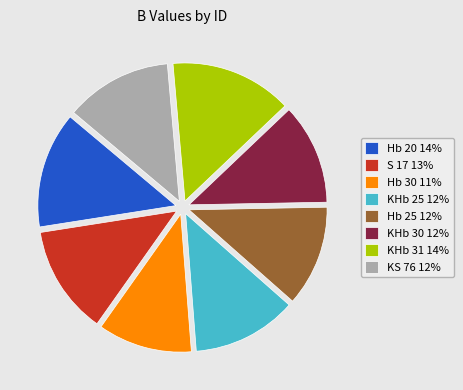

Approximately how many times larger is the value at S 17 compared to KHb 25?

1.0